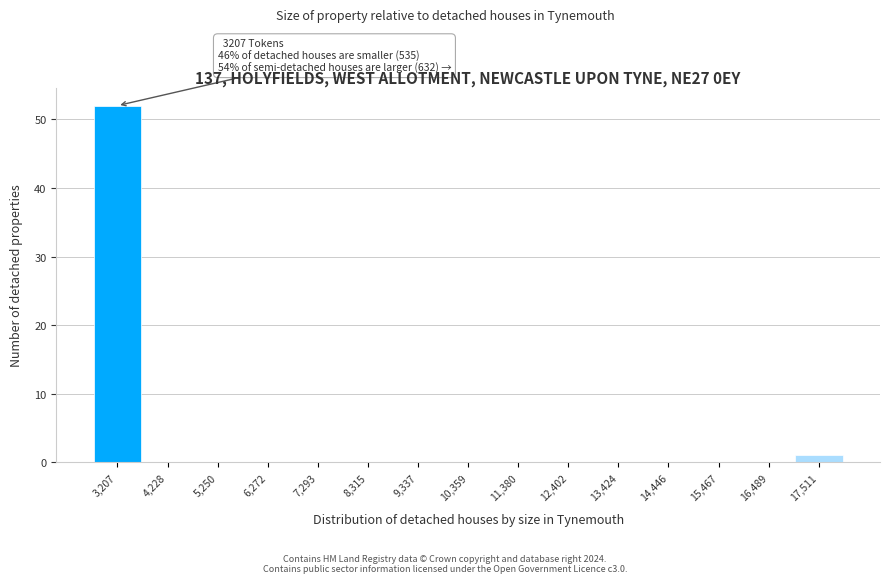

Reading left to right, extract all data points from this chart.

3,207=52	4,228=0	5,250=0	6,272=0	7,293=0	8,315=0	9,337=0	10,359=0	11,380=0	12,402=0	13,424=0	14,446=0	15,467=0	16,489=0	17,511=1